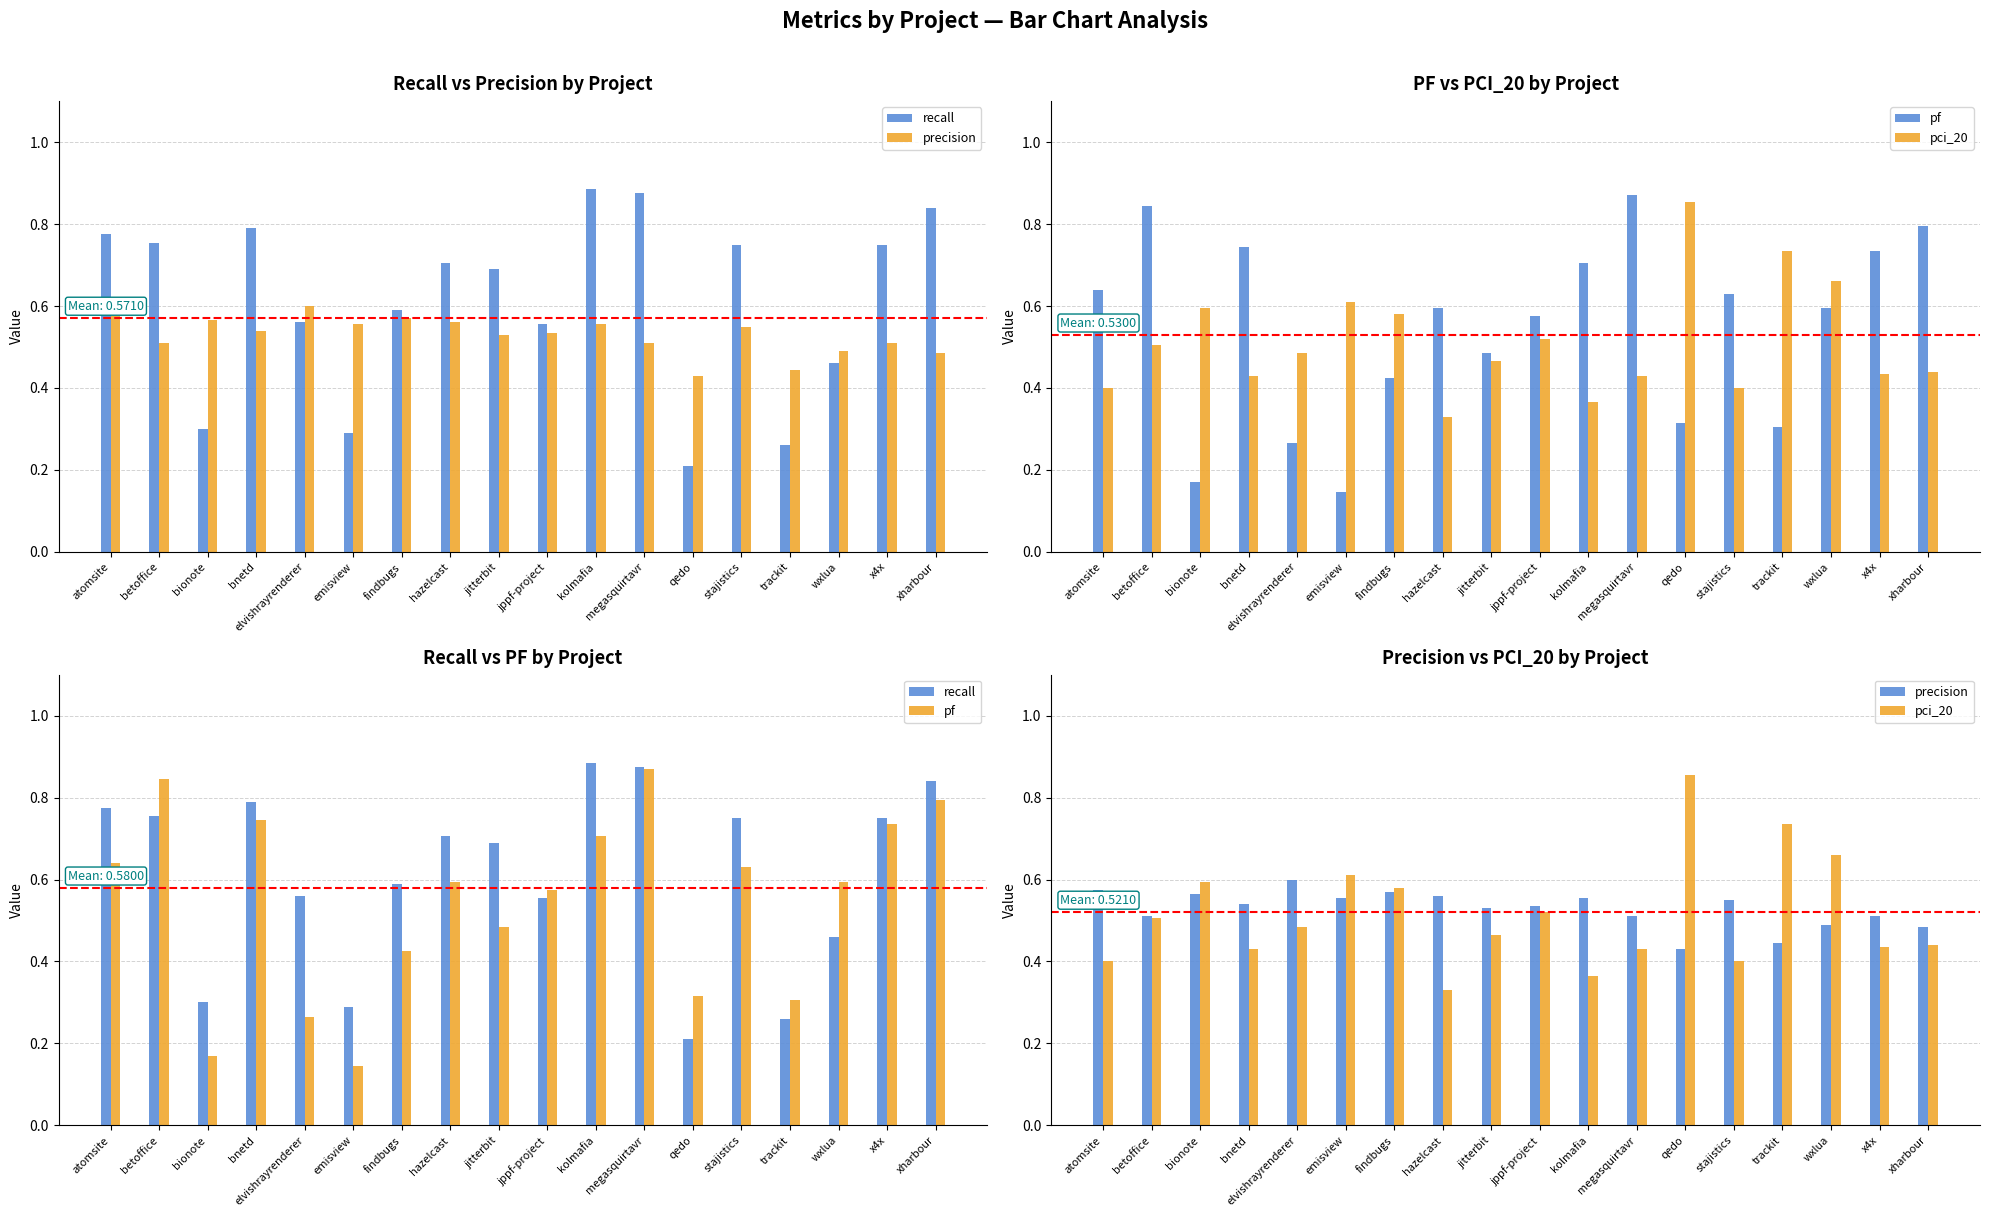

Are the bars horizontal?

No